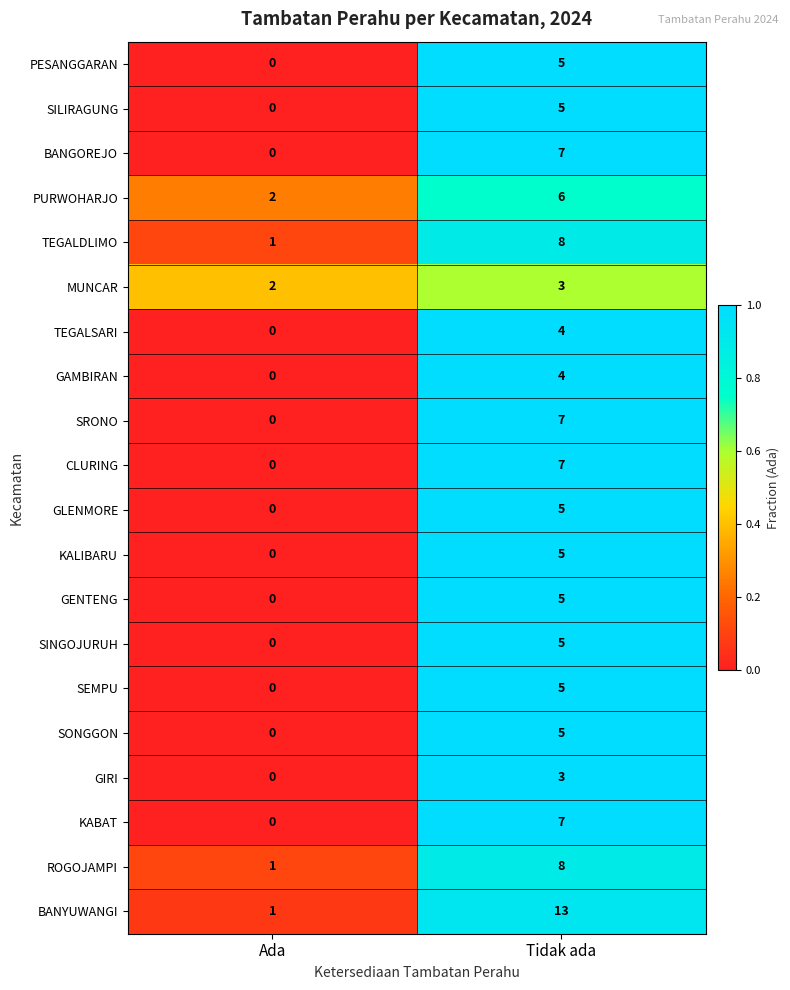

List the labels in order of SONGGON value, largest first.

Tidak ada, Ada